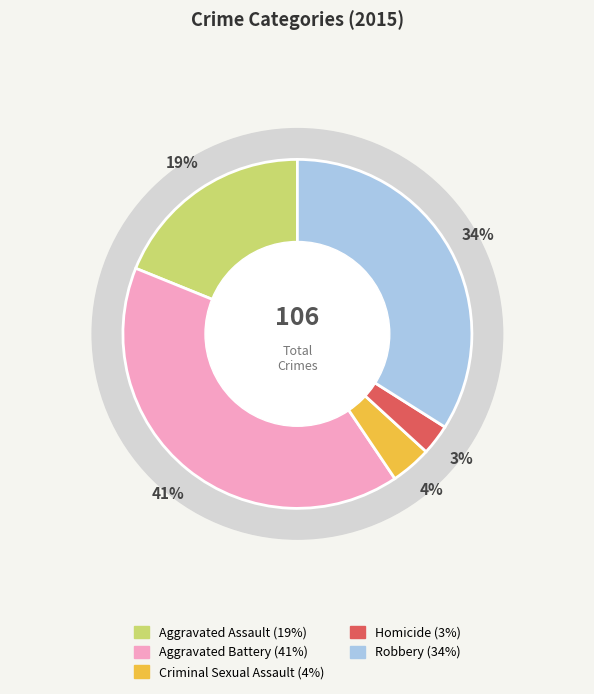

True or false: Aggravated Assault accounts for 19% of the total.

True